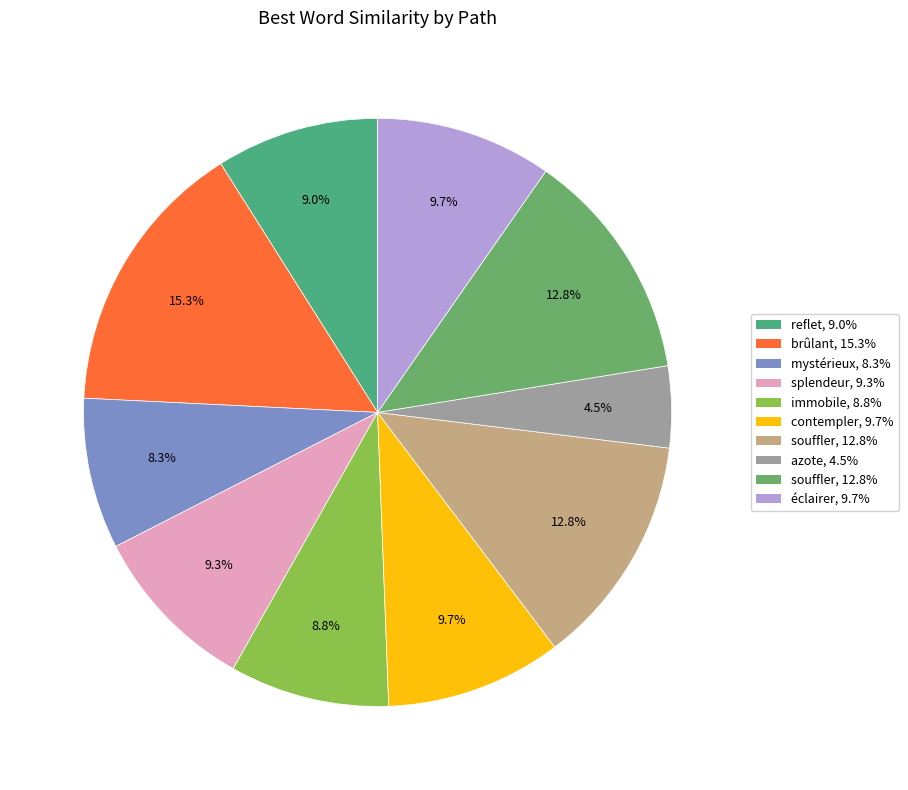

Does any single category account for the majority?

No